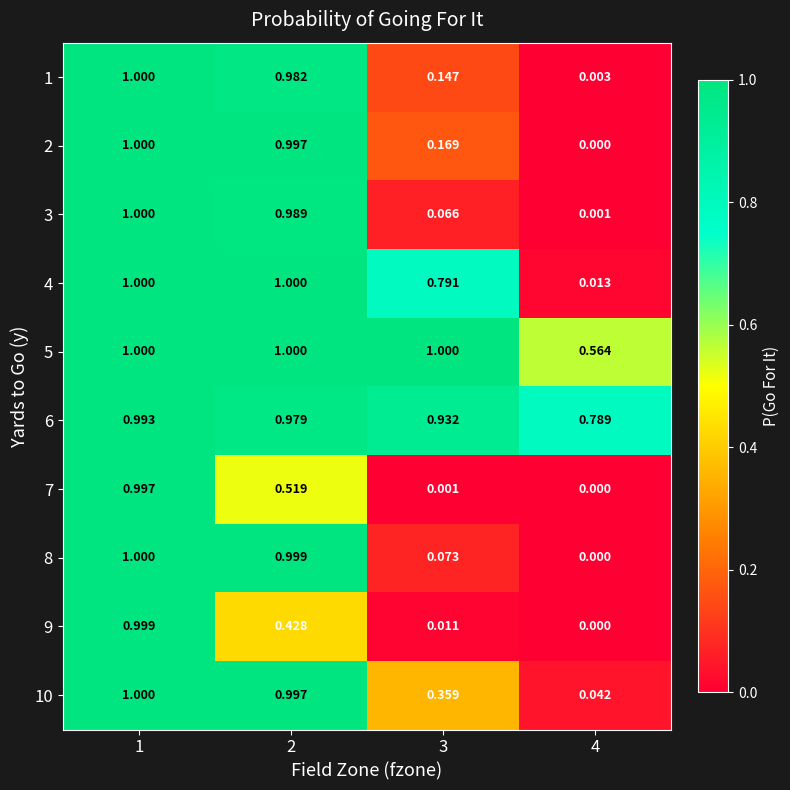

How many values in the 9 series exceed 0?

3